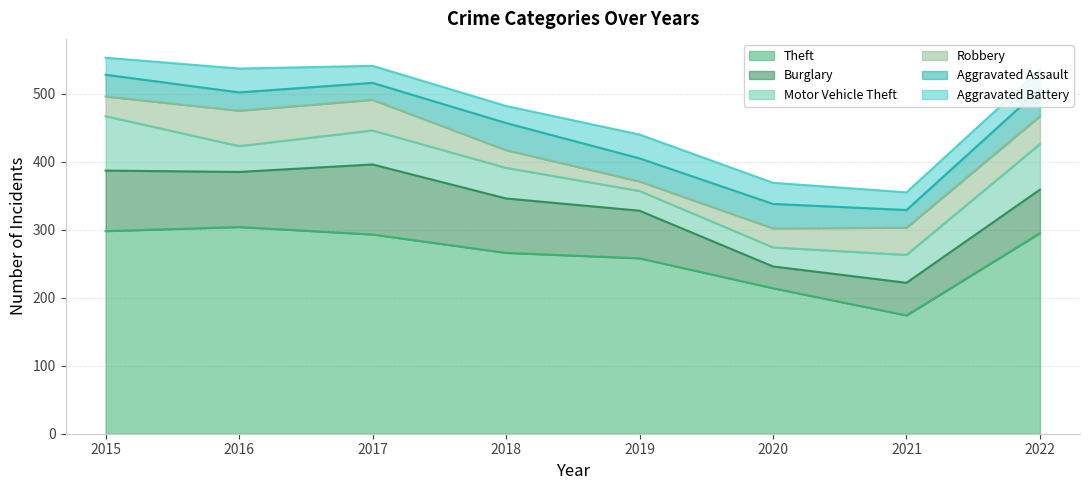

What is the spread (max minus min) of values at 2022?

267